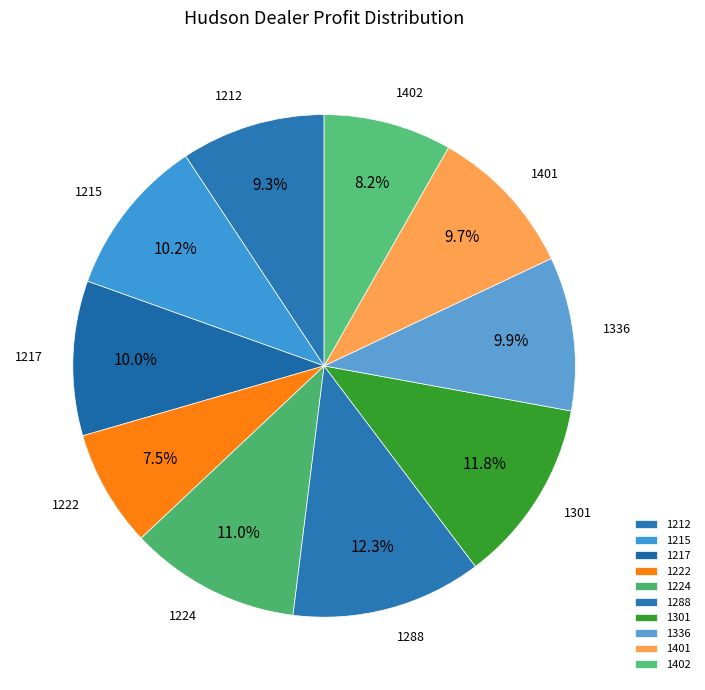

The 1288 slice represents 12% of the pie. True or false?

True